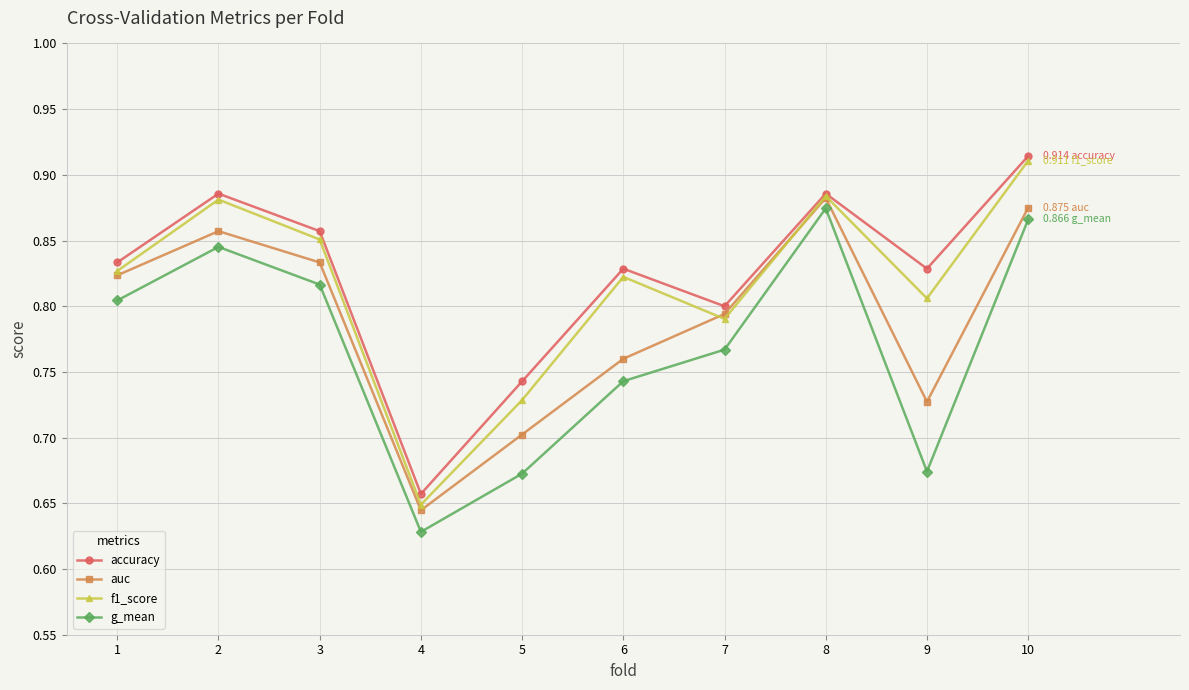

Which category has the lowest value in the accuracy series?

4